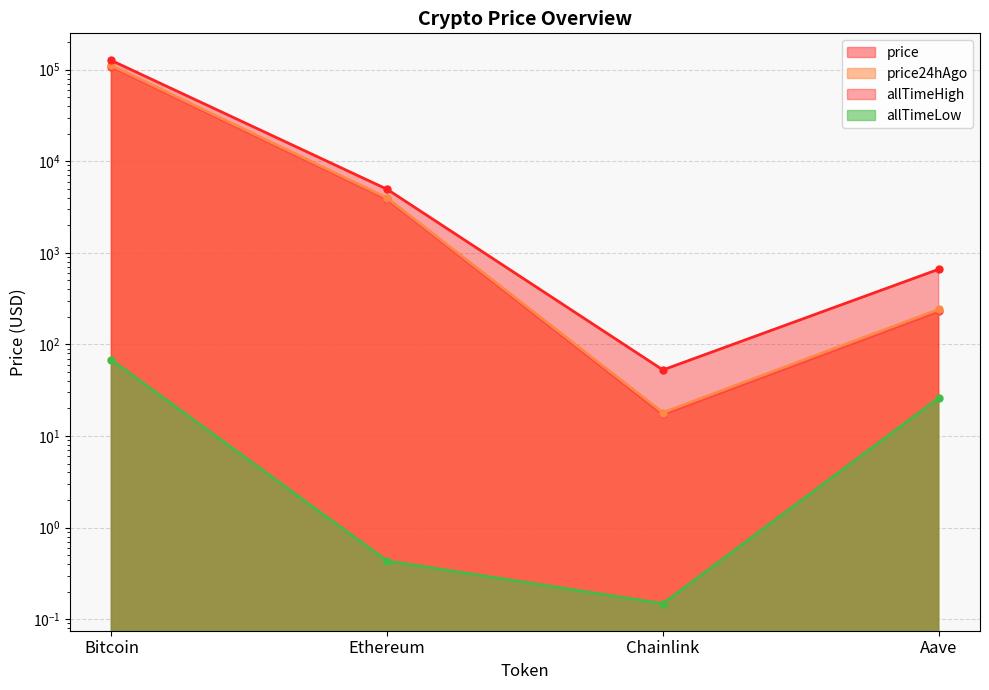

Reading left to right, extract all data points from this chart.

price: Bitcoin=107862.0	Ethereum=3854.7	Chainlink=17.2	Aave=230.1
price24hAgo: Bitcoin=111318.0	Ethereum=3975.9	Chainlink=18.0	Aave=240.9
allTimeHigh: Bitcoin=126080.0	Ethereum=4946.1	Chainlink=52.7	Aave=661.7
allTimeLow: Bitcoin=67.8	Ethereum=0.4	Chainlink=0.1	Aave=26.0